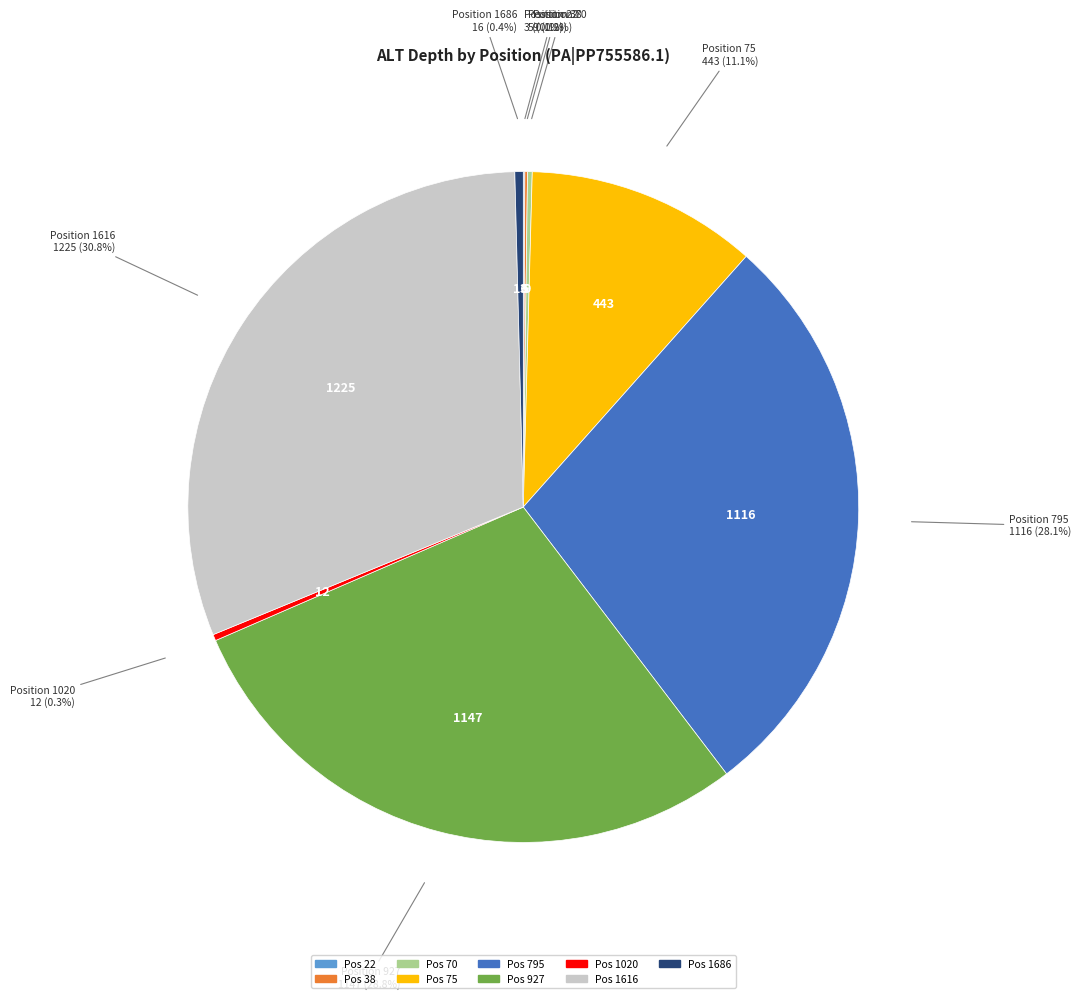

Is there any slice that represents more than half of the pie?

No